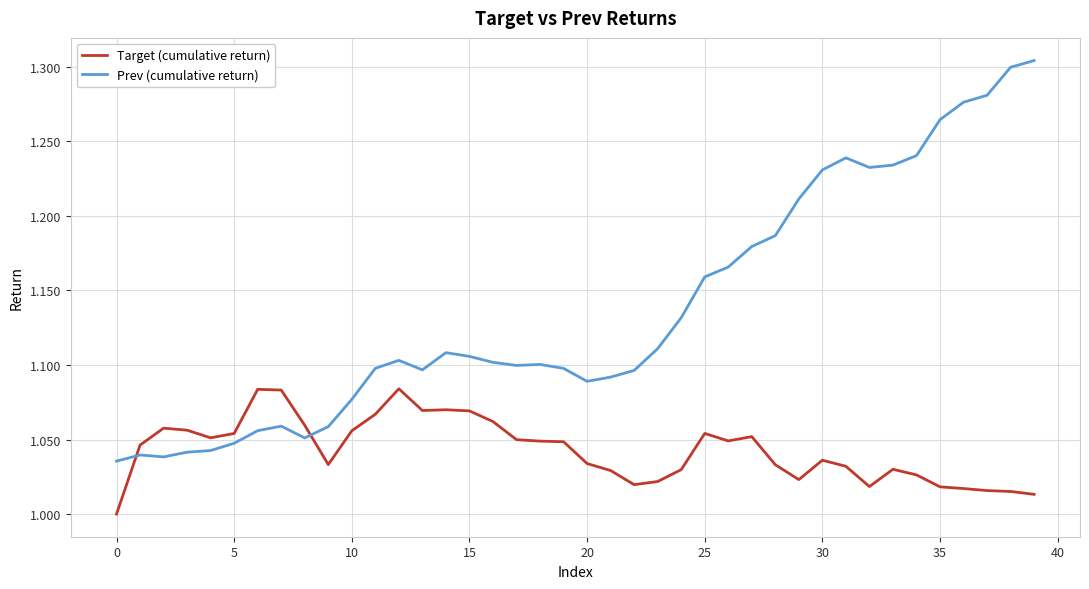

Which series has the widest spread of values?

Prev (cumulative return)